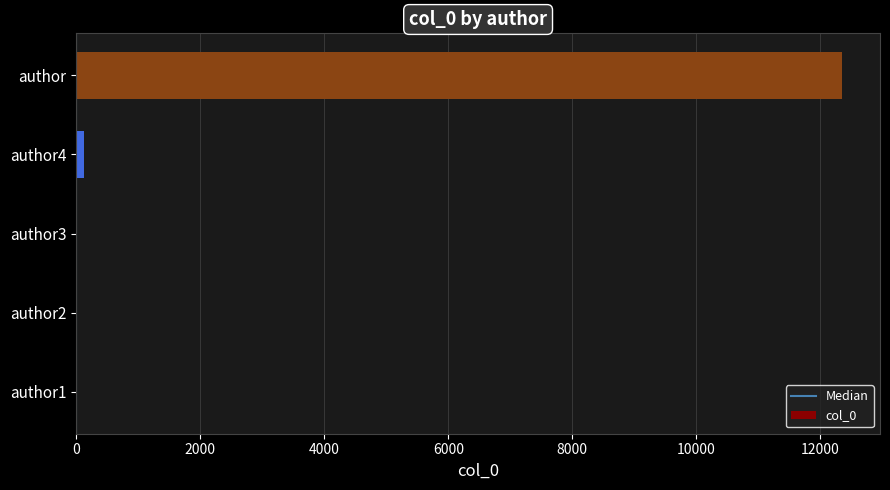

What is the sum of all values?

12474